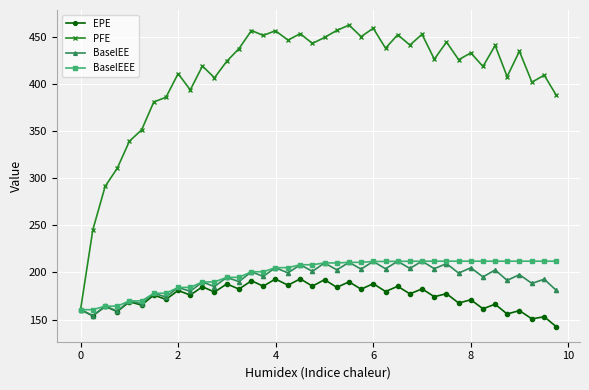

What is the value of the PFE point at the 4th from the left?

310.7